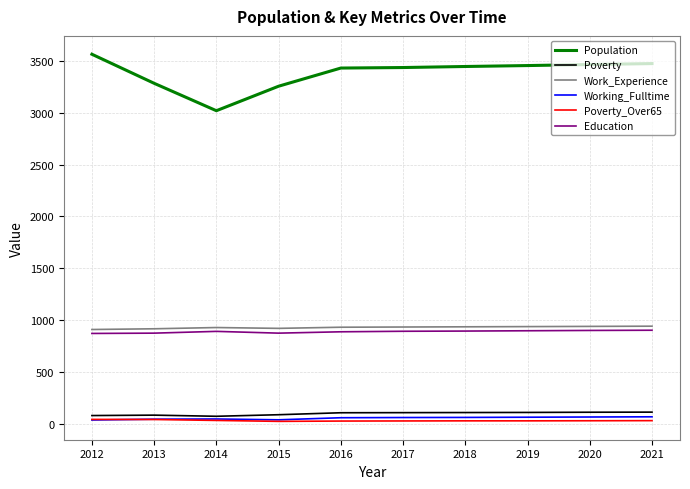

What is the sum of the Work_Experience values at 2014 and 2018?

1867